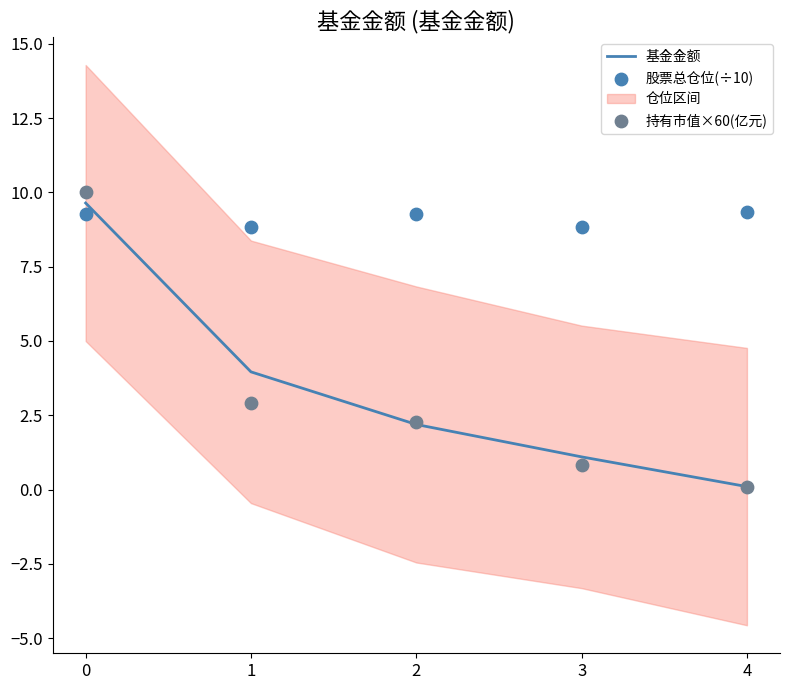

Which series reaches the minimum Y coordinate?

持有市值×60(亿元)